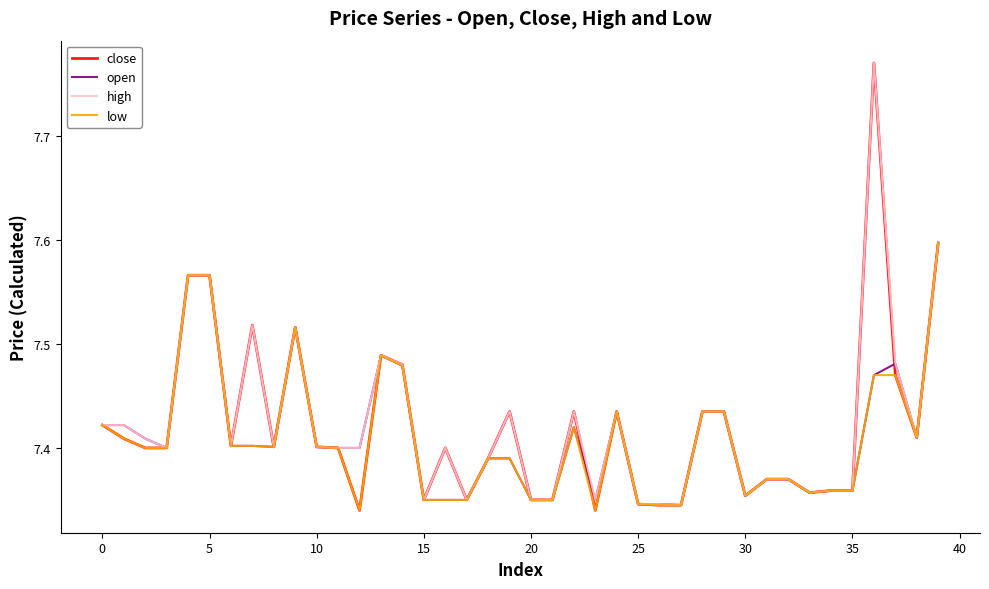

Which series has the widest spread of values?

close